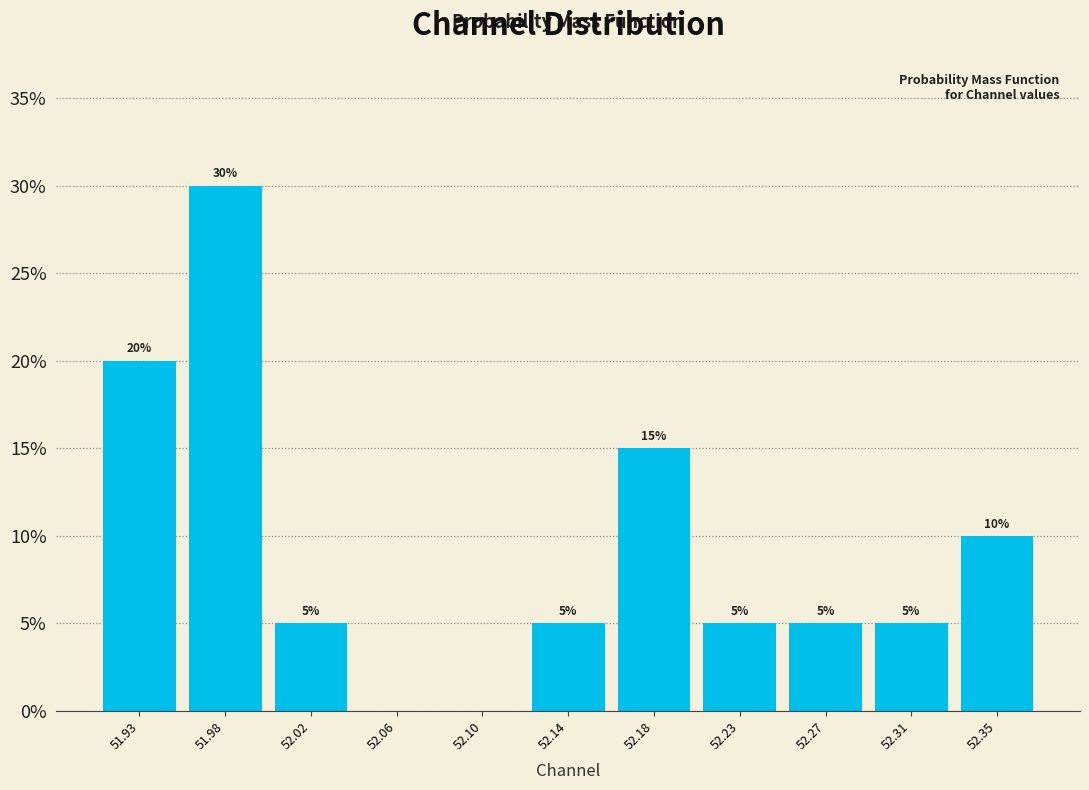

Which range on the x-axis has the tallest bar?

51.955 to 51.995